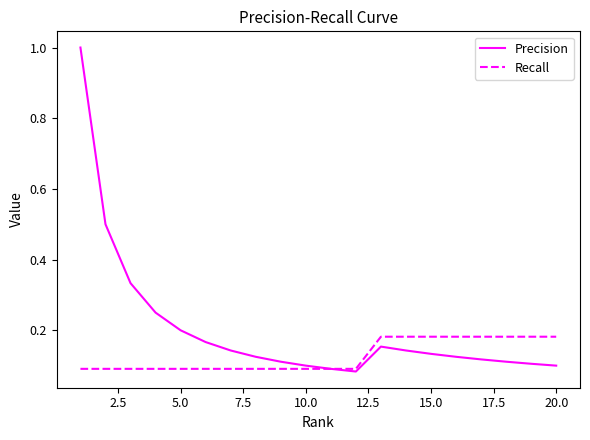

Which series has the largest range (max minus min)?

Precision